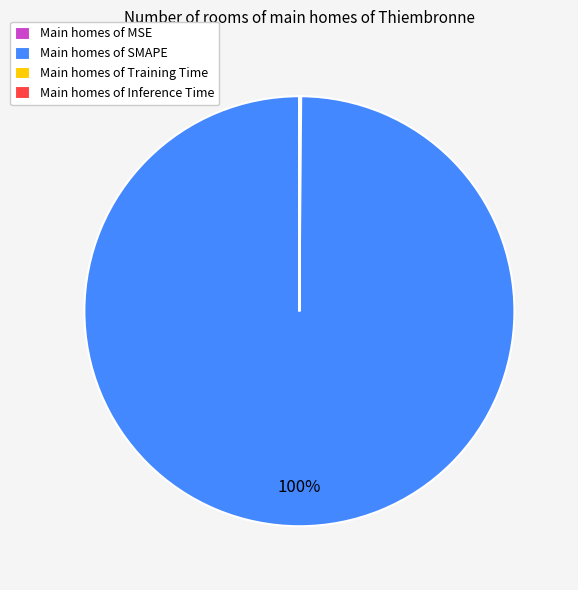

What percentage is the Main homes of SMAPE slice, to the nearest percent?

100%